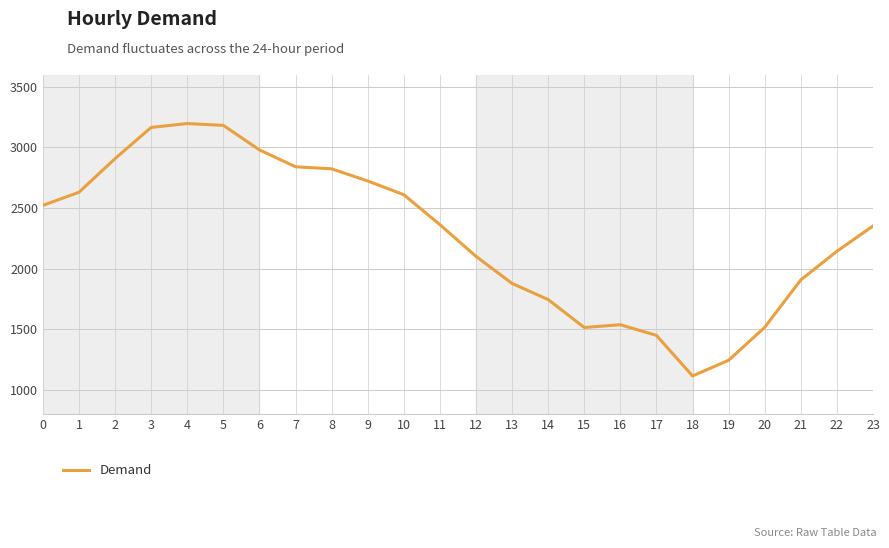

Is it true that the value at 10 is 4089?

False